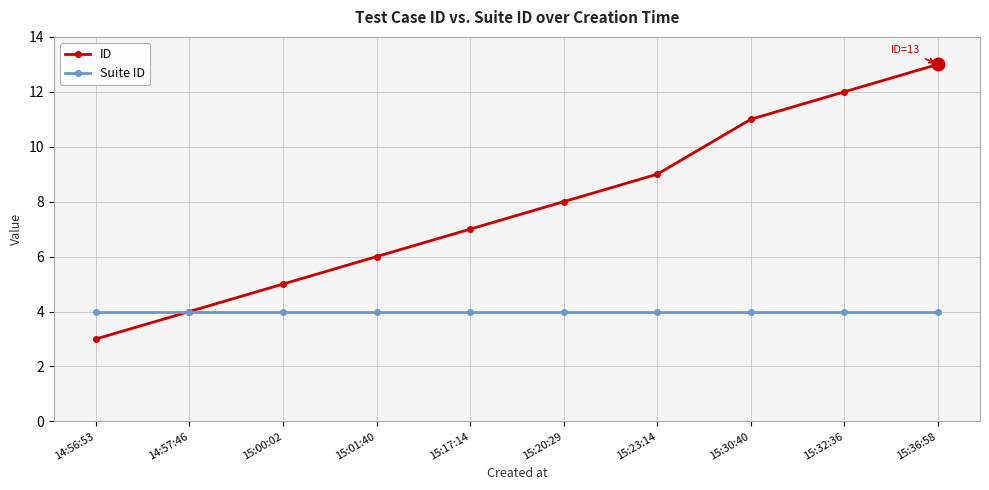

At 15:23:14, list the series in order from smallest to largest.

Suite ID, ID